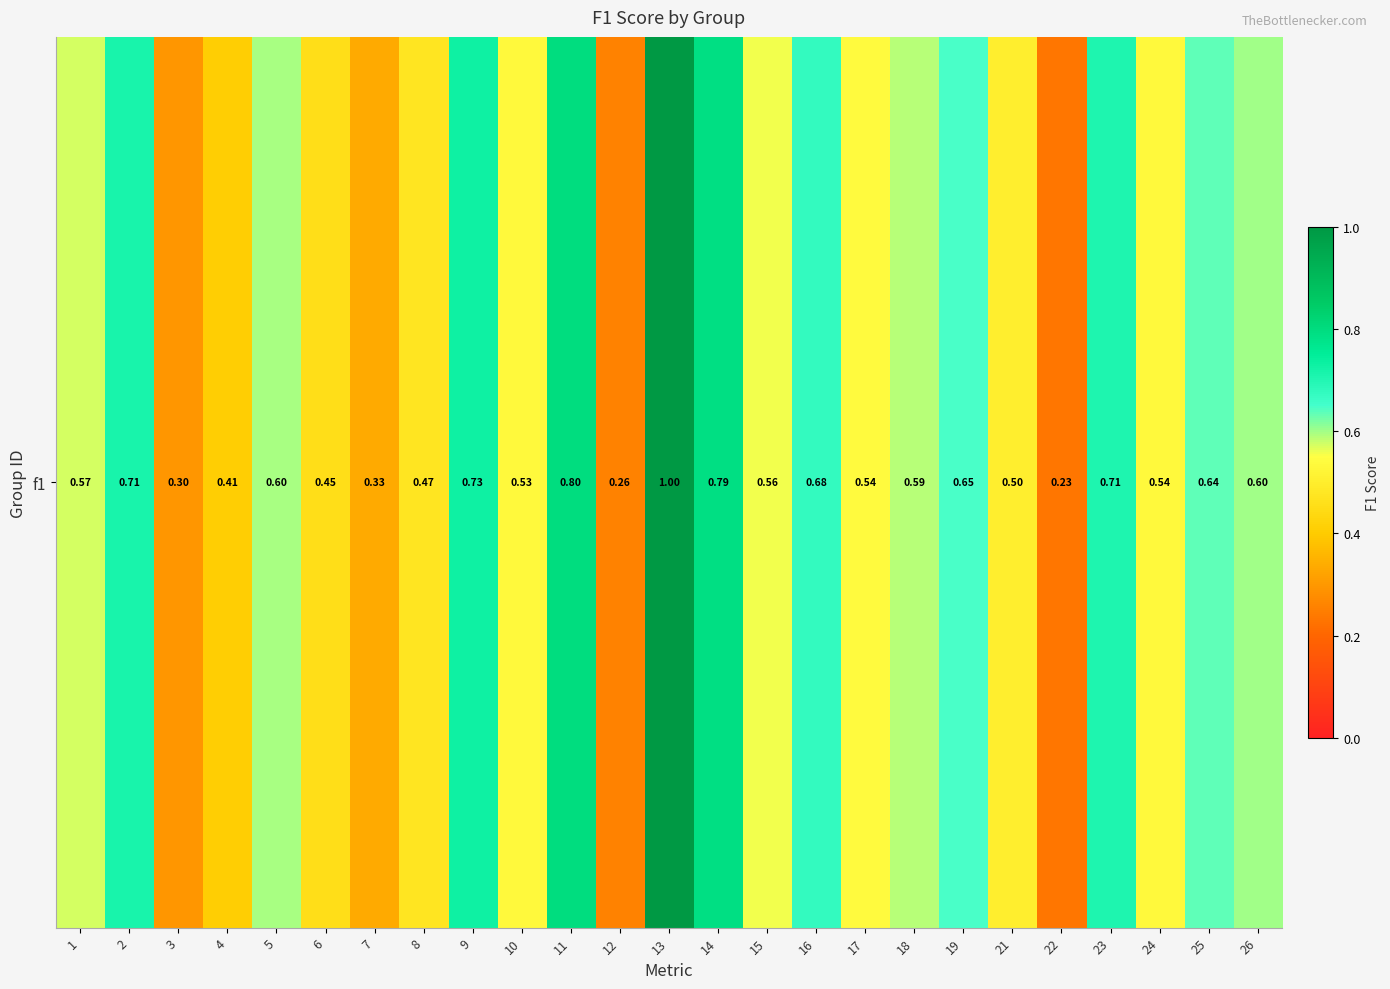

What is the change in value from 2 to 7?

-0.4